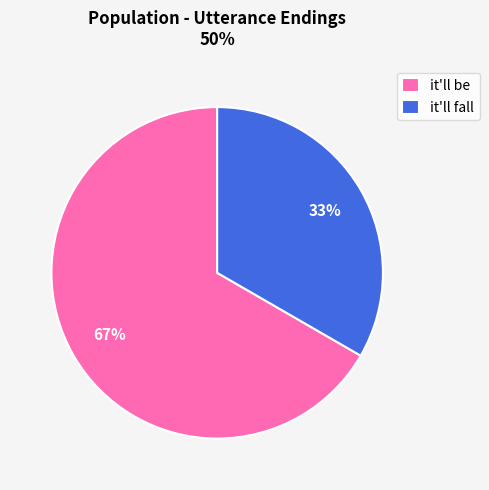

Does any single category account for the majority?

Yes